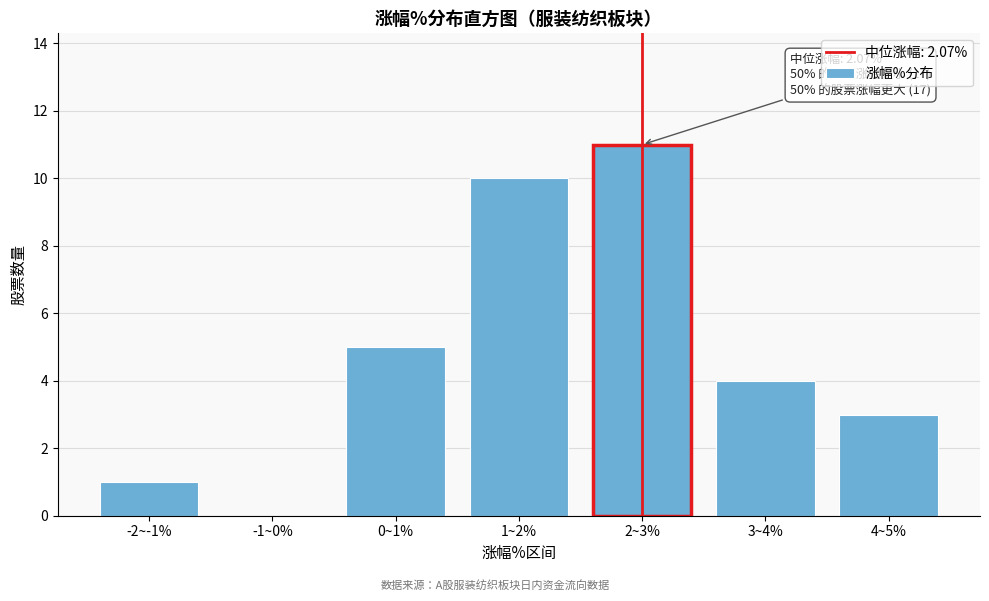

Reading left to right, what are all the values shown in this chart?

-2~-1%=1	-1~0%=0	0~1%=5	1~2%=10	2~3%=11	3~4%=4	4~5%=3